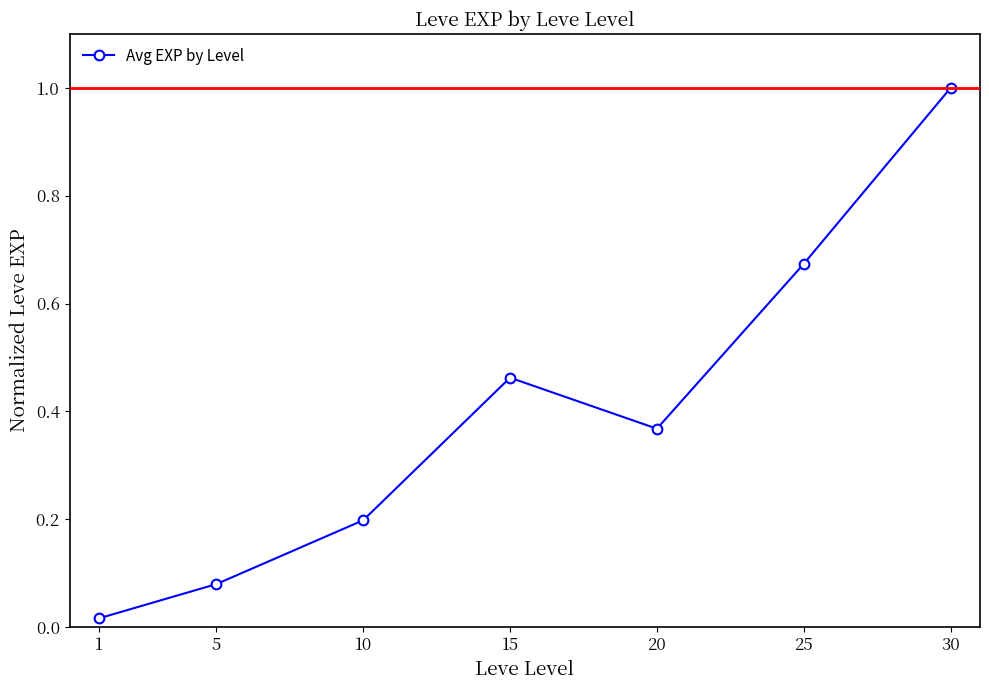

What is the sum of the values at 25 and 20?

1.0